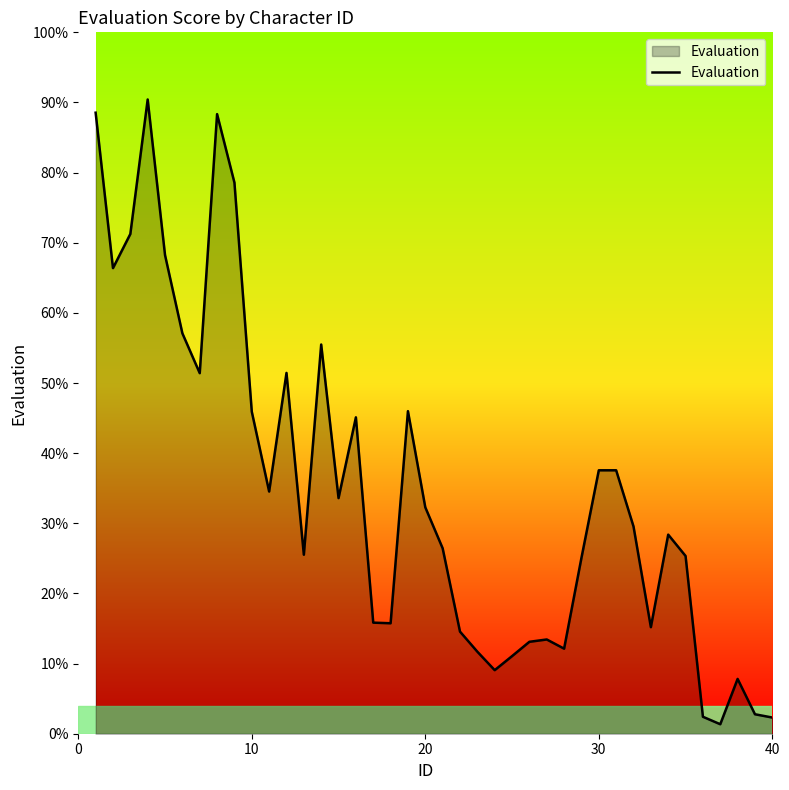

What is the sum of all values?

1388.5